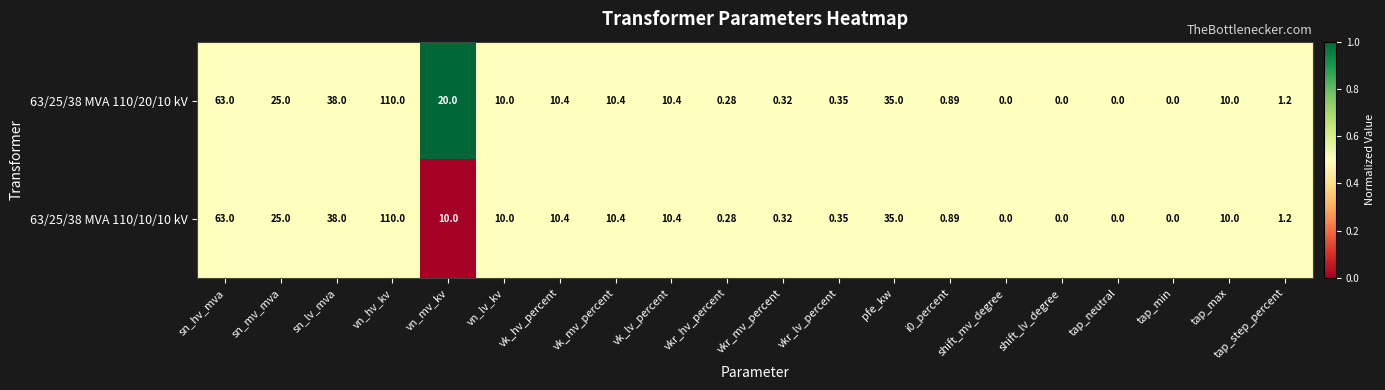

Where does the 63/25/38 MVA 110/20/10 kV series first go above 10?

sn_hv_mva